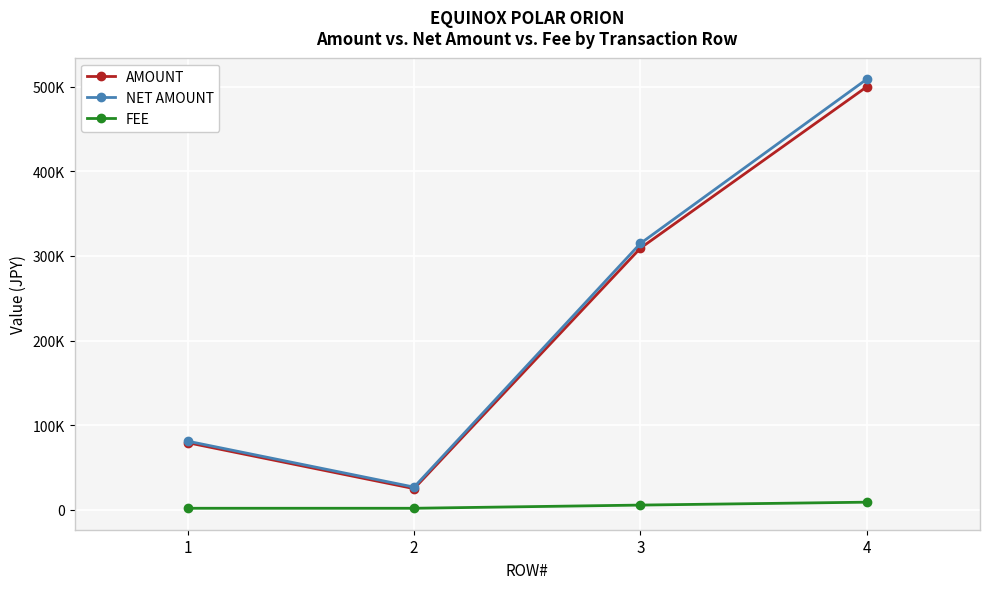

What are all the series names shown in the legend?

AMOUNT, NET AMOUNT, FEE